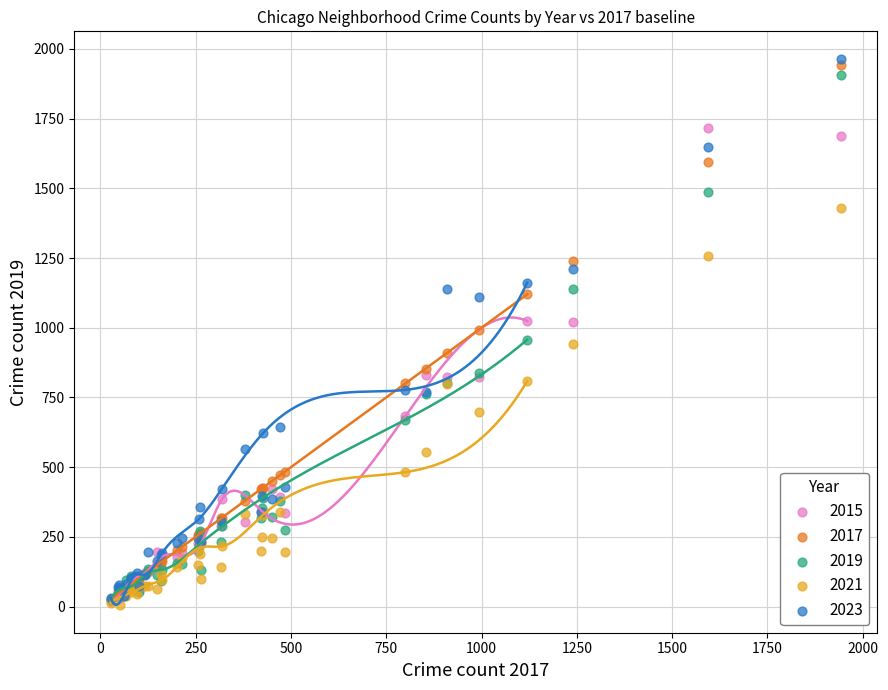

What are all the series names shown in the legend?

2015, 2017, 2019, 2021, 2023